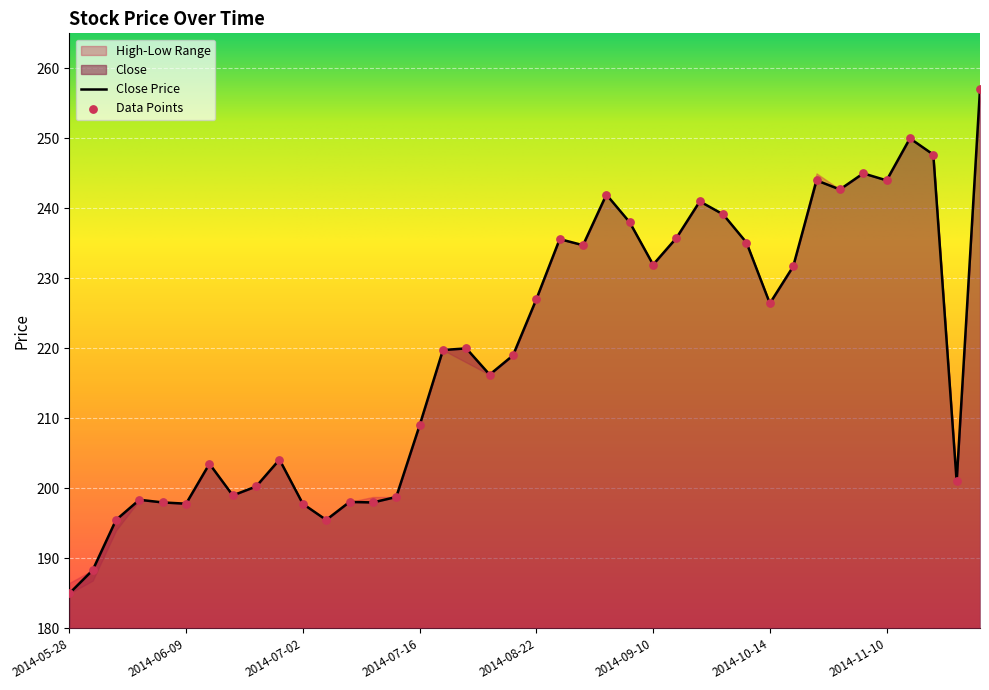

What is the change in value from 2014-09-03 to 2014-11-13?

+8.0